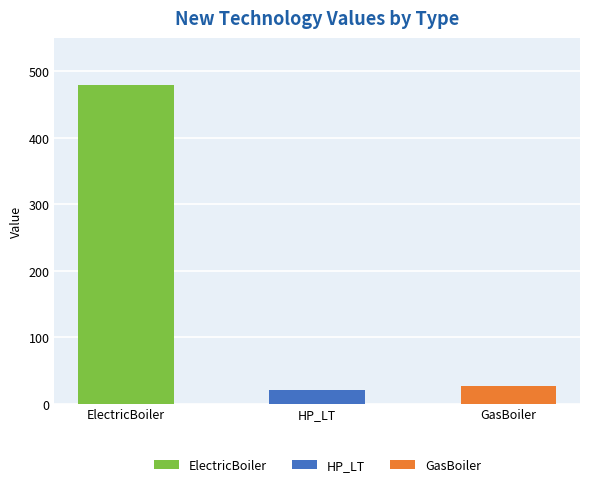

True or false: the data shows 241.1 at ElectricBoiler.

False